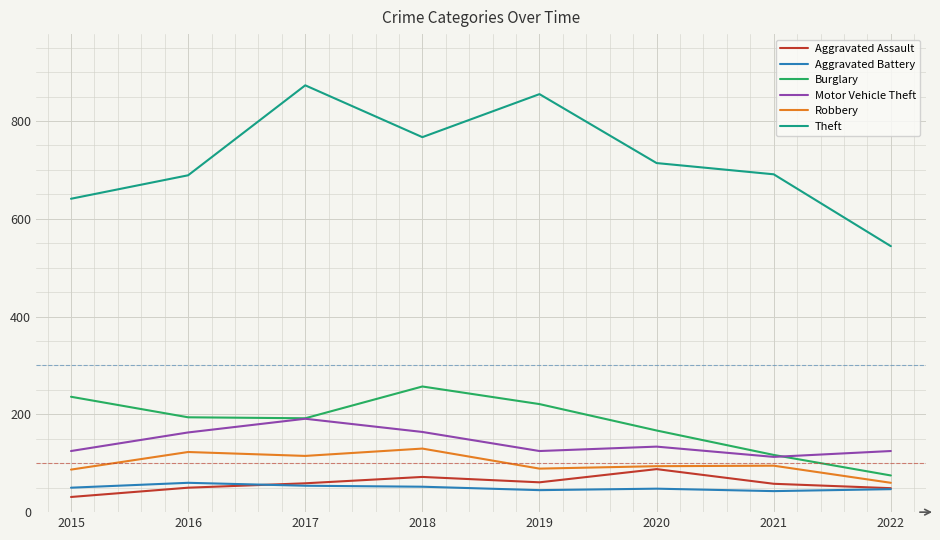

How many lines are shown in the chart?

6